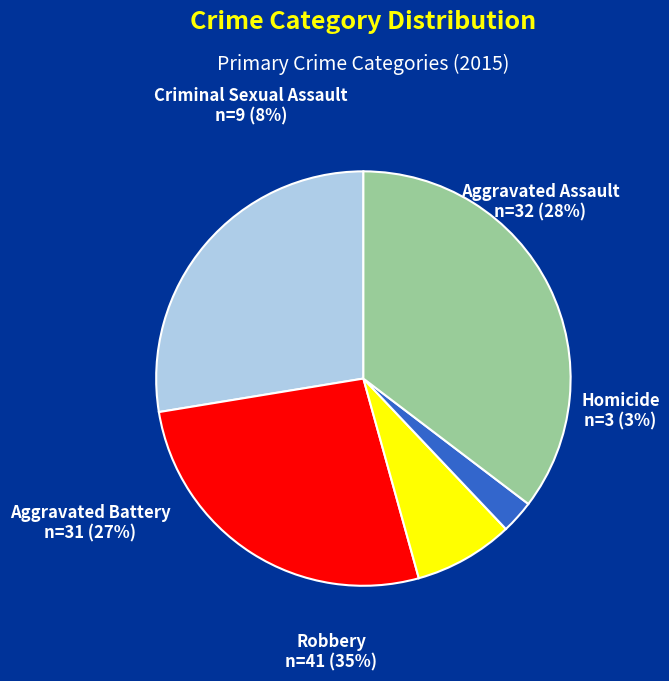

How many slices are in this pie chart?

5